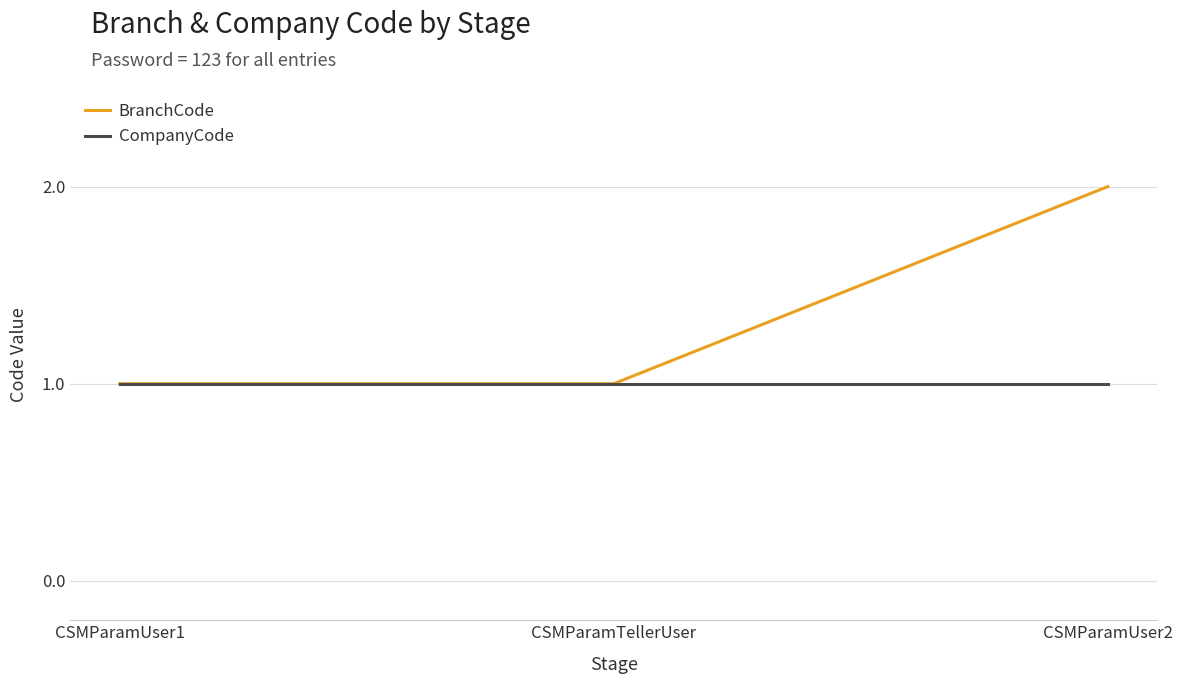

What is the sum of the CompanyCode values at CSMParamUser1 and CSMParamUser2?

2